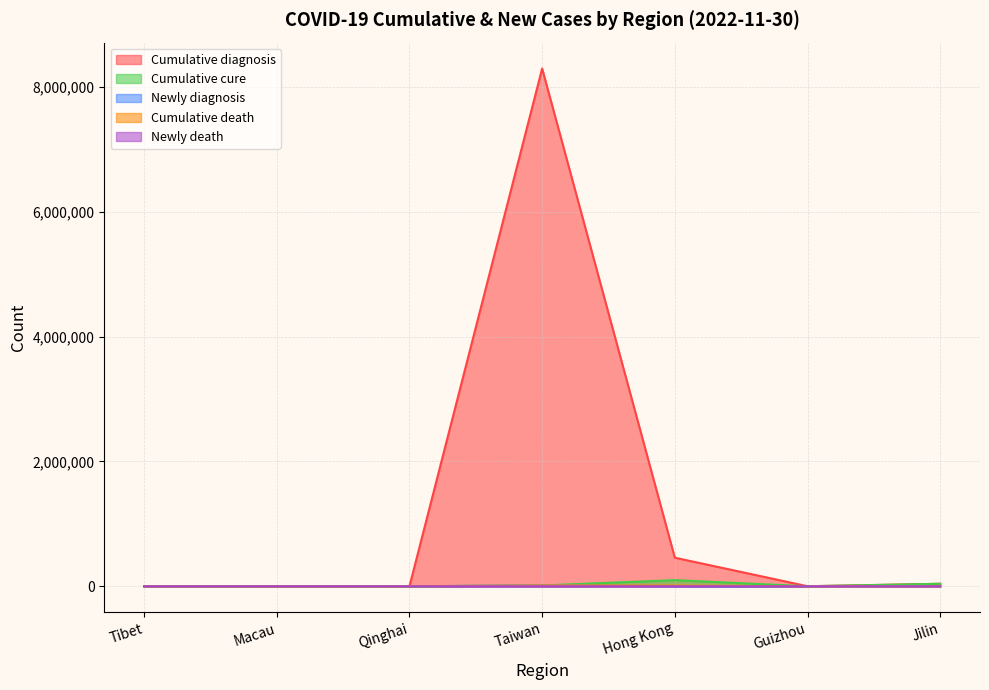

How many values in the Newly diagnosis series are below 8?

3